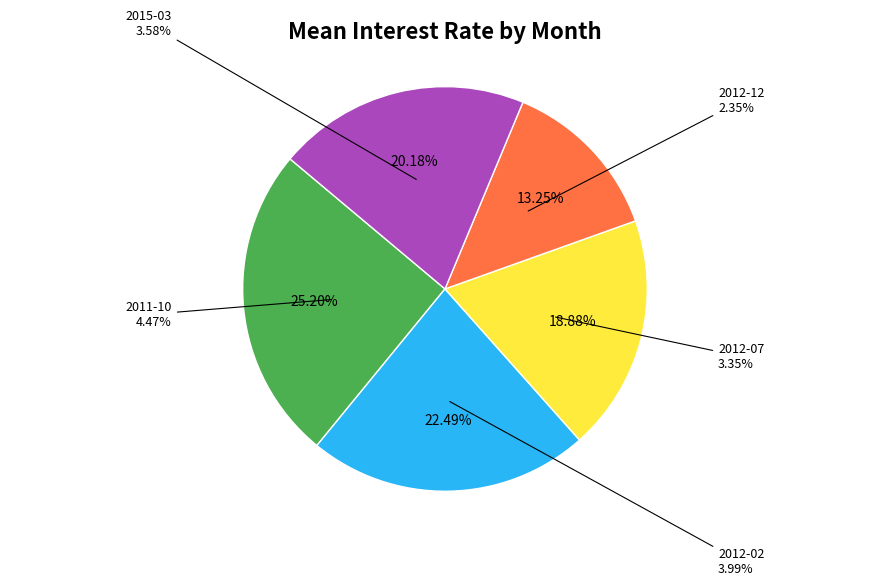

The 2015-03 slice represents 33% of the pie. True or false?

False